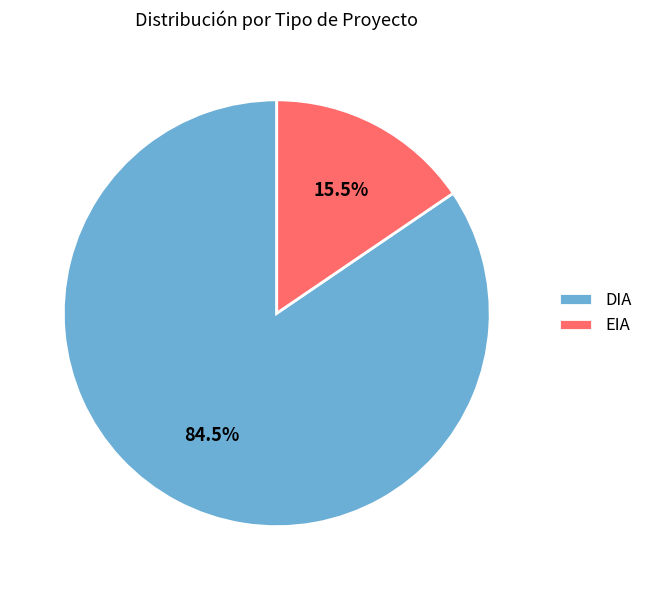

Rank the categories by value from lowest to highest.

EIA, DIA